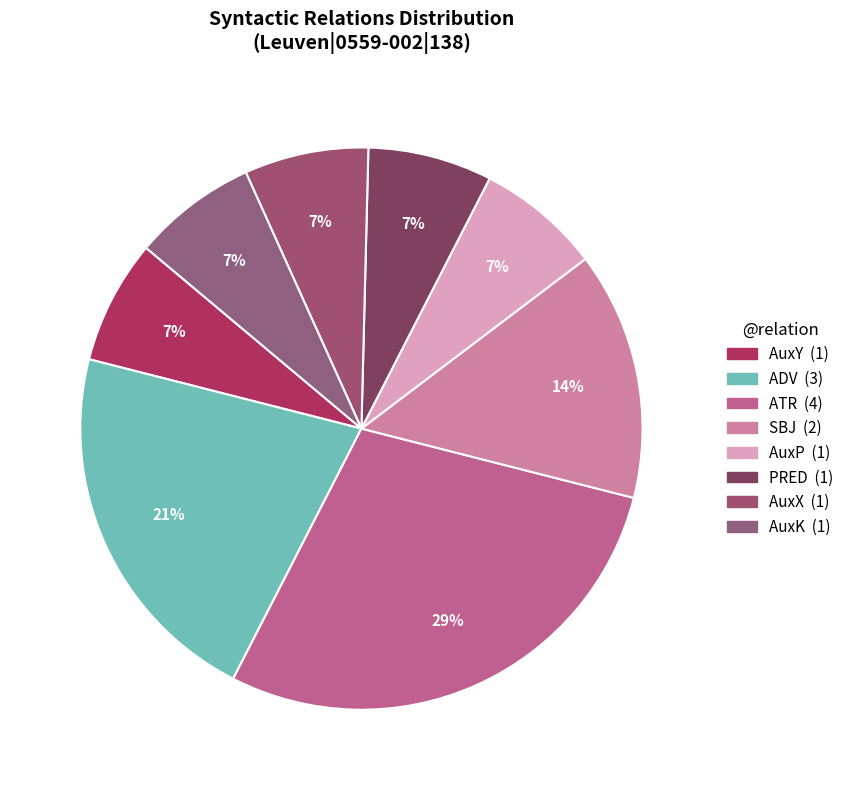

To the nearest percent, what portion does ATR represent?

29%